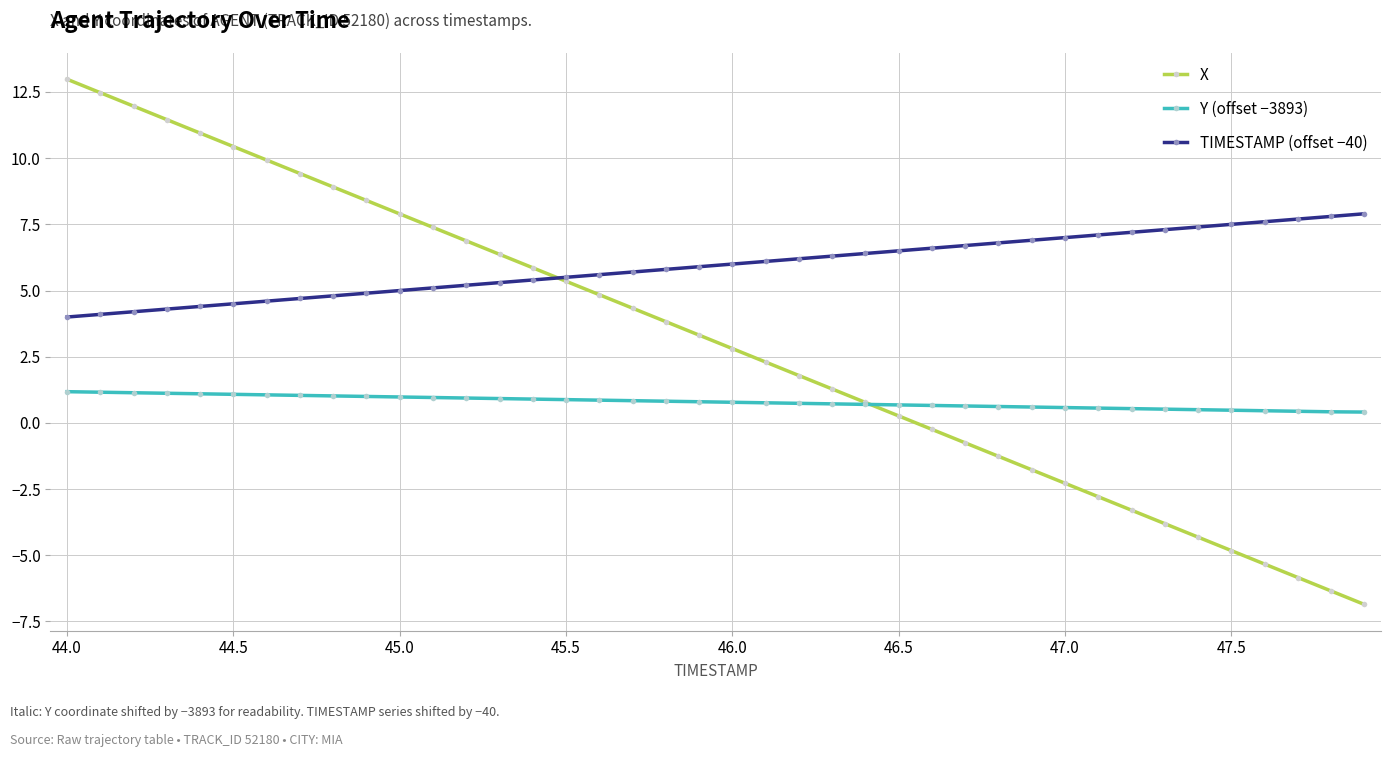

How many lines are shown in the chart?

3